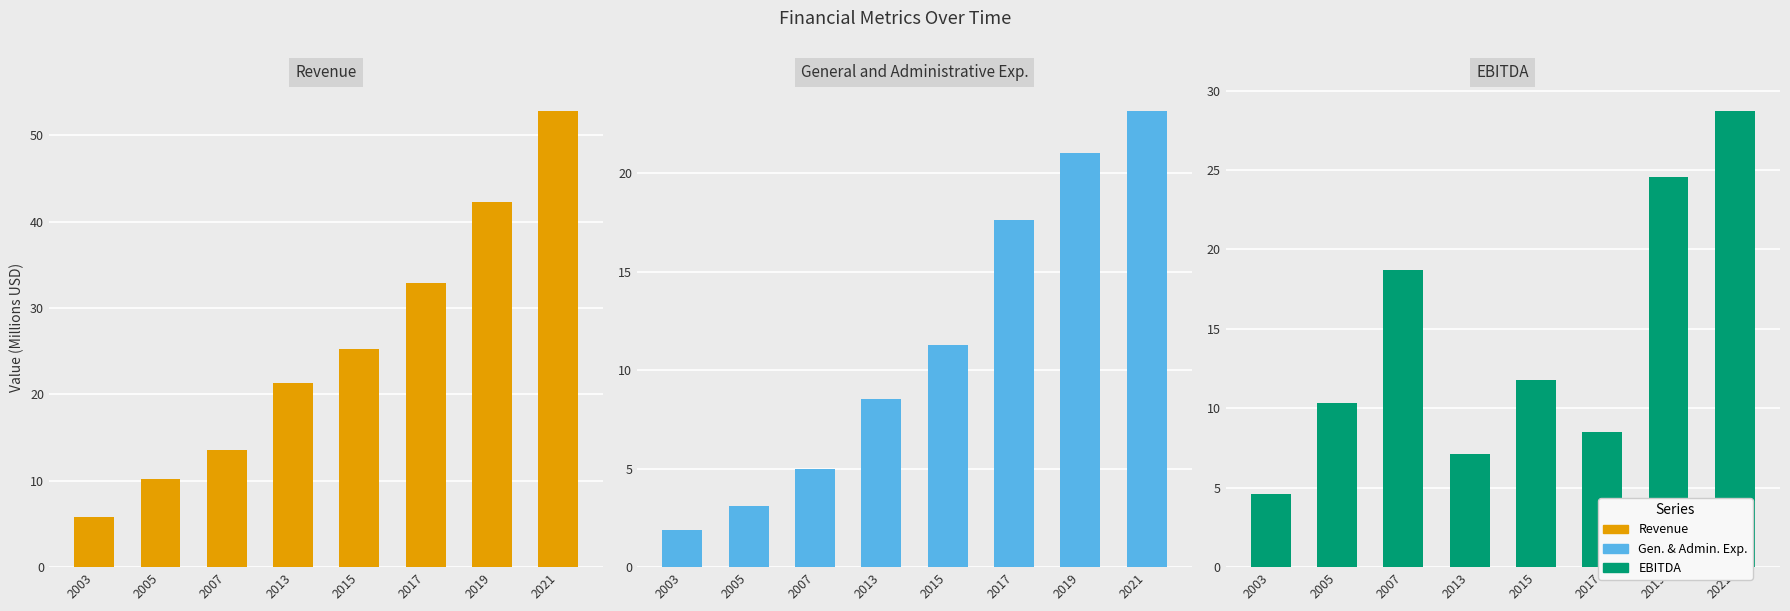

What is the highest value of the Gen. & Admin. Exp. series?

23.2